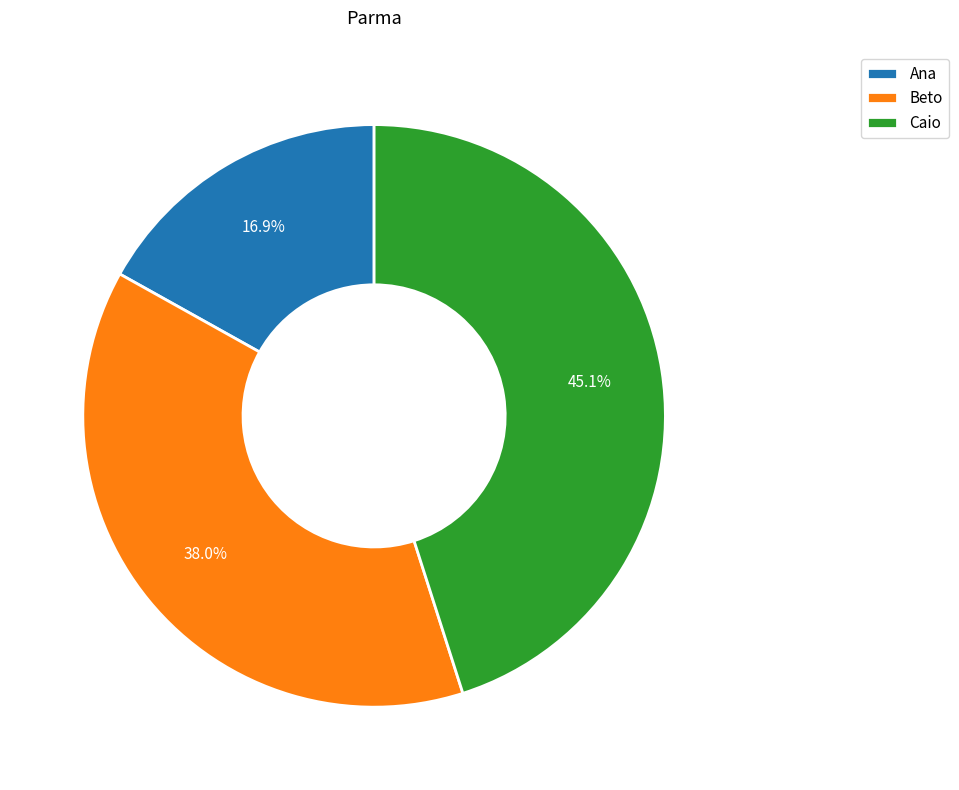

To the nearest percent, what is the average slice percentage?

33%